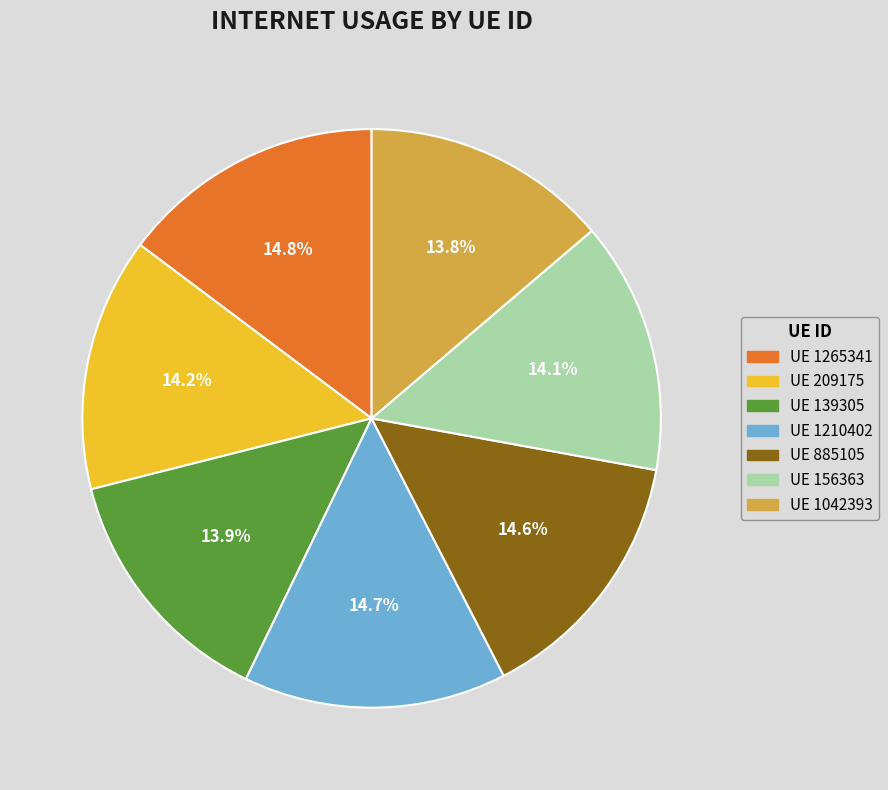

How many segments does this pie chart have?

7